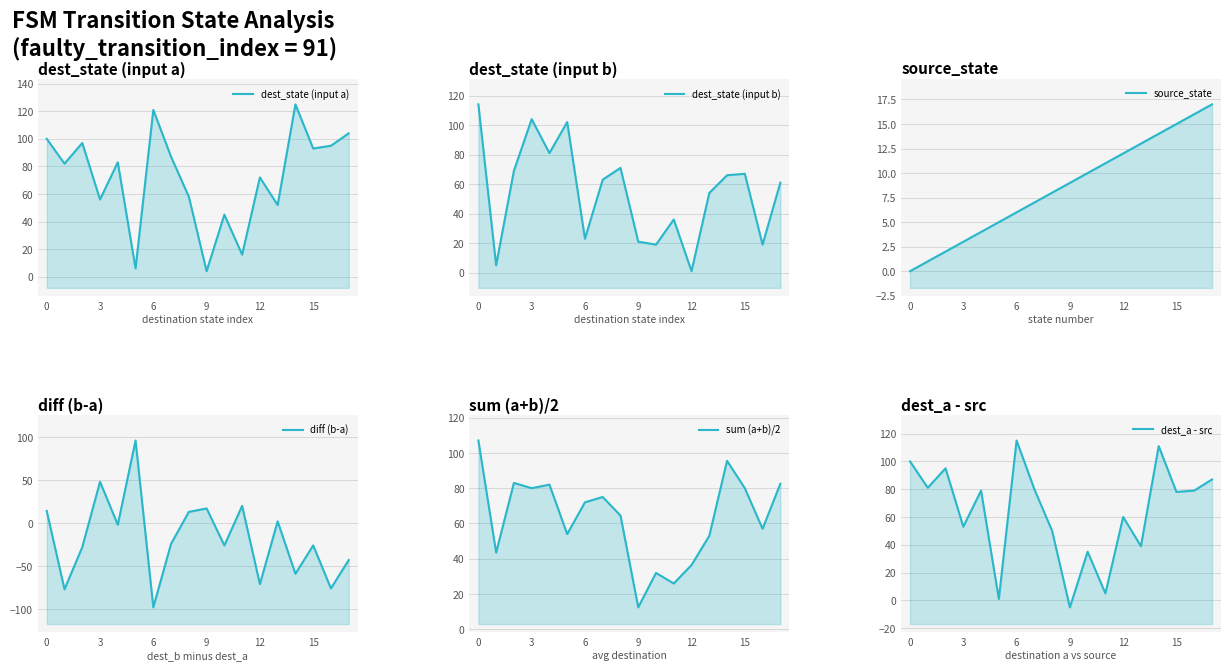

Which series has the widest spread of values?

diff (b-a)